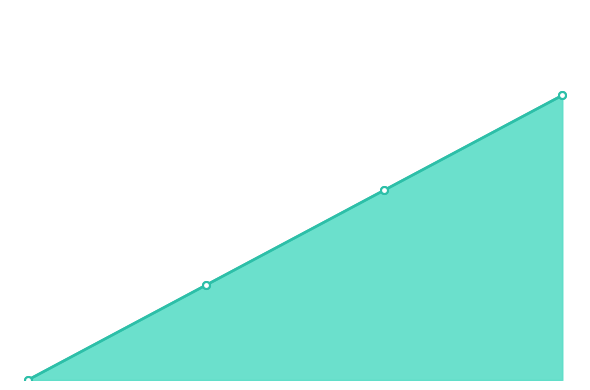

Reading left to right, extract all data points from this chart.

Code: 0	1	2	3
Display: 0	1	2	3